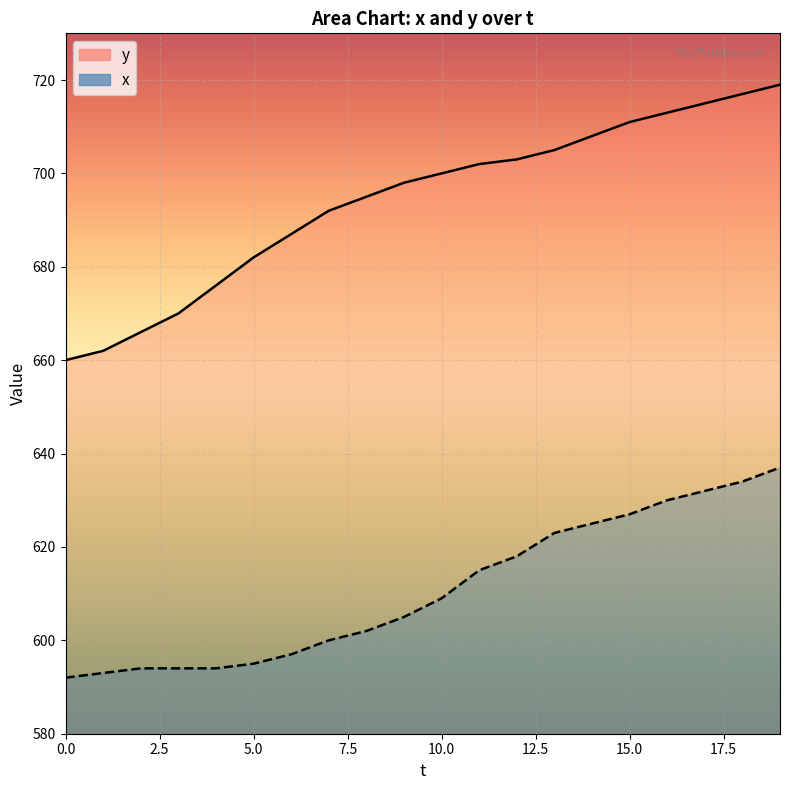

Between 15 and 0, which is larger?

15